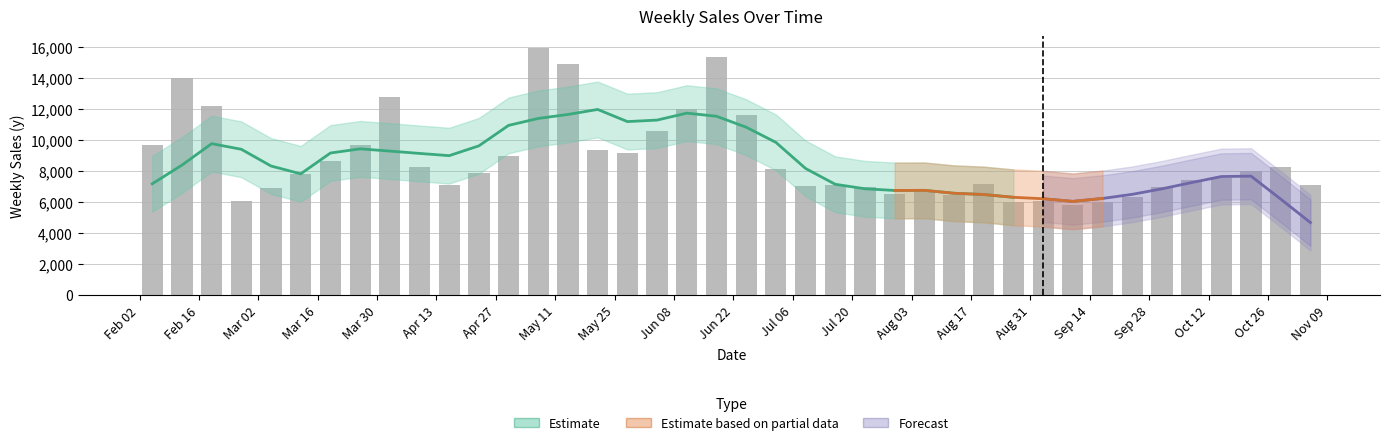

Between 2010-04-16 and 2010-11-05, which is larger?

2010-04-16